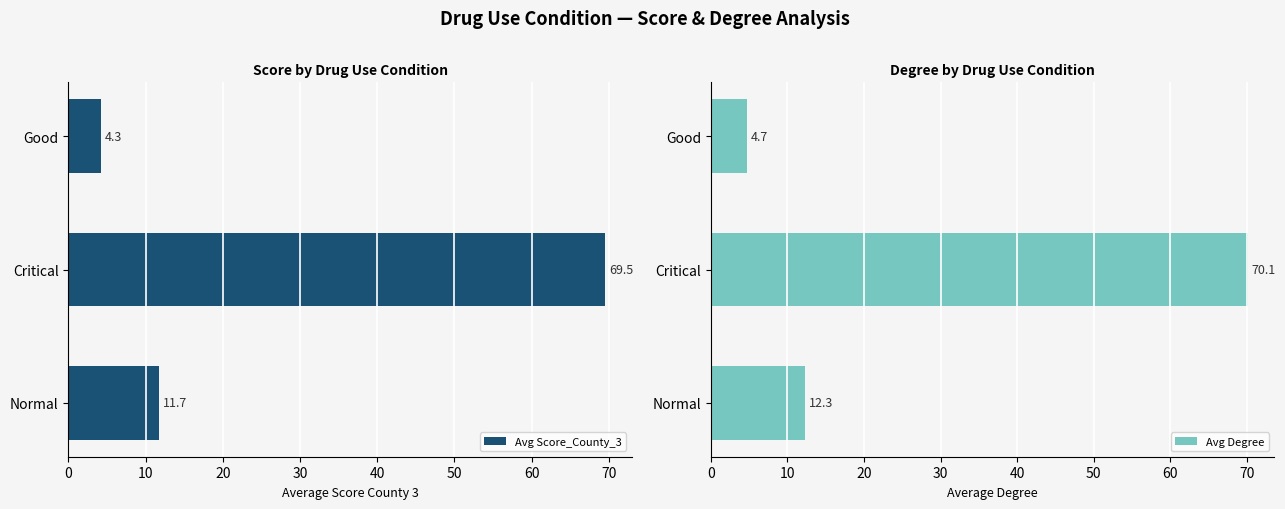

Reading left to right, extract all data points from this chart.

Avg Score_County_3: 11.7	69.5	4.3
Avg Degree: 12.3	70.1	4.7